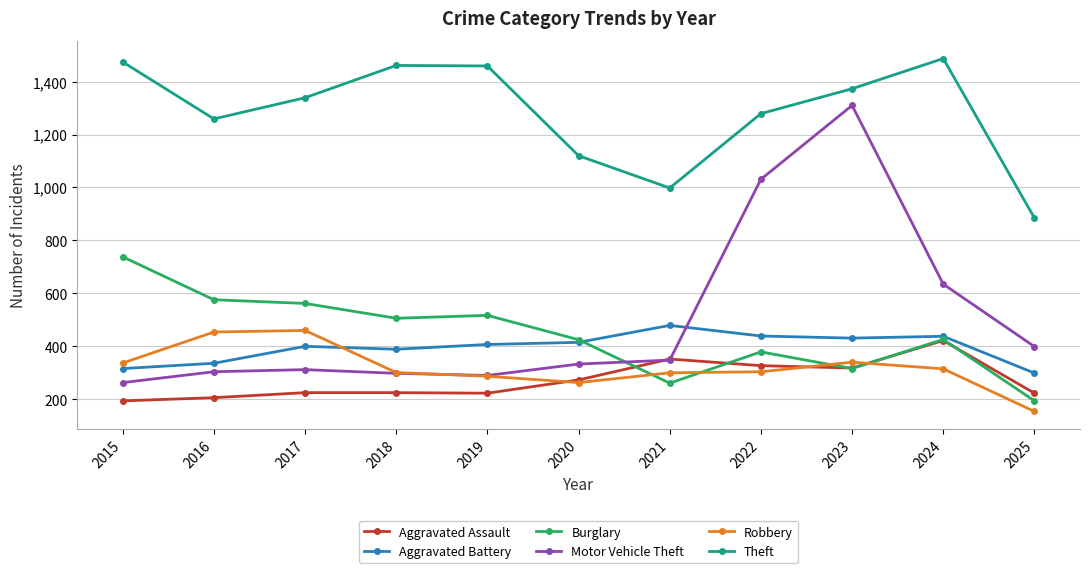

True or false: Aggravated Assault and Theft cross at least once.

False